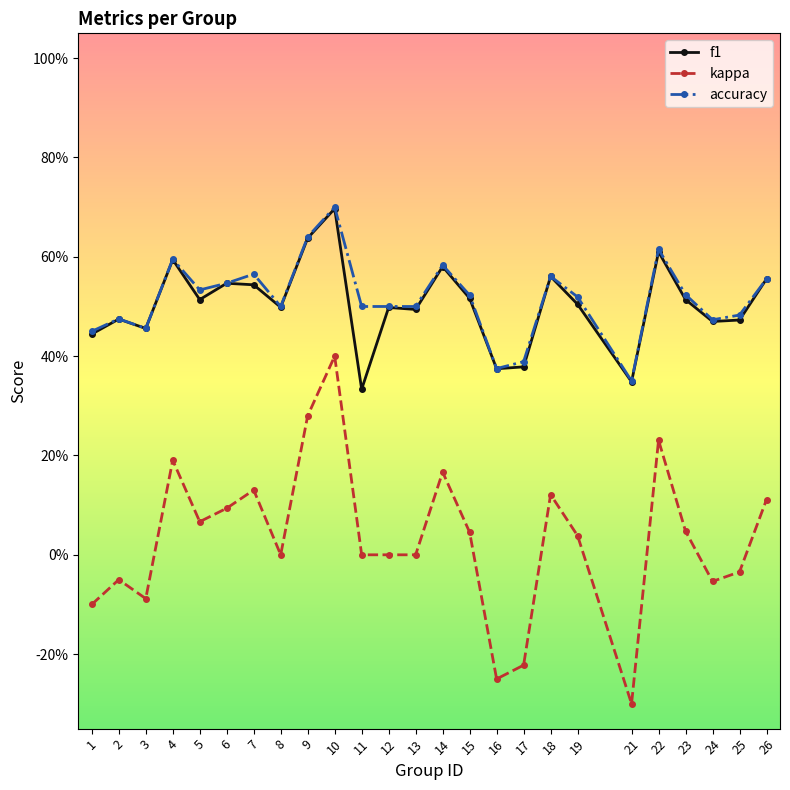

What is the average value of the f1 series?

0.5